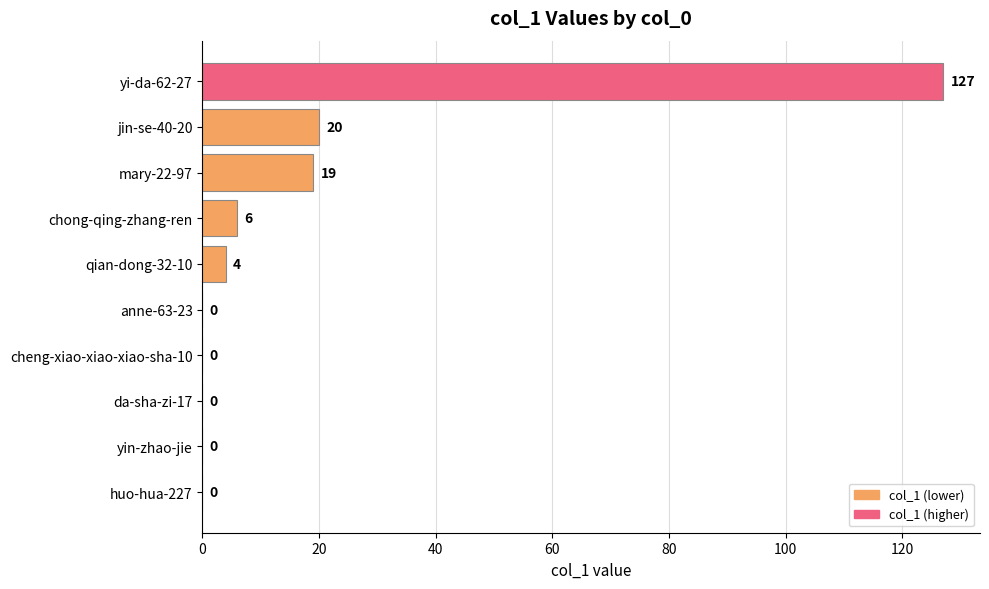

Reading top to bottom, transcribe all the data shown in this chart.

yi-da-62-27=127	jin-se-40-20=20	mary-22-97=19	chong-qing-zhang-ren=6	qian-dong-32-10=4	anne-63-23=0	cheng-xiao-xiao-xiao-sha-10=0	da-sha-zi-17=0	yin-zhao-jie=0	huo-hua-227=0